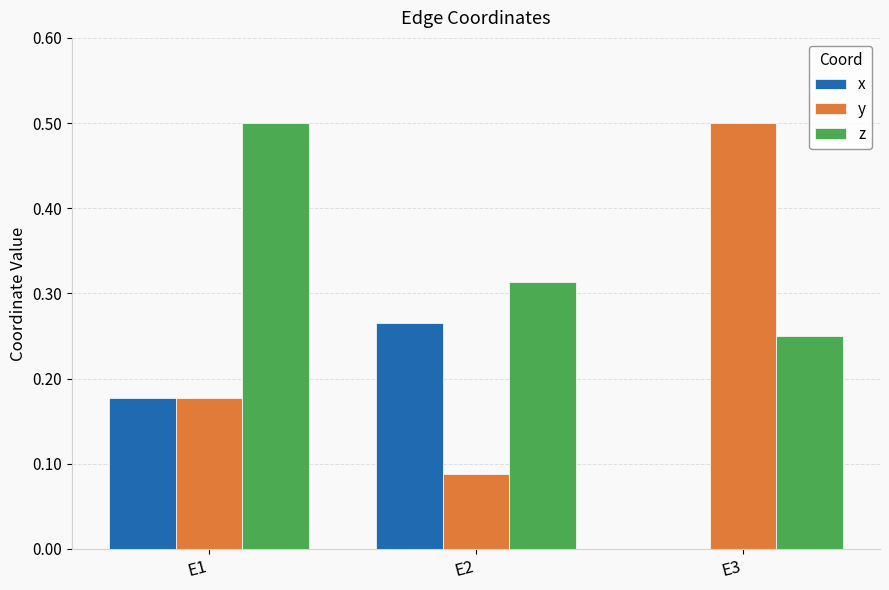

The y series shows 0.5 at E3. True or false?

True